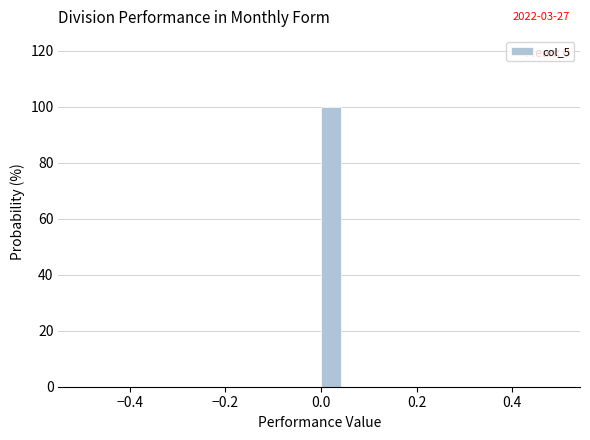

Read against the x-axis, roughly where is the centre of the tallest bar?

0.02